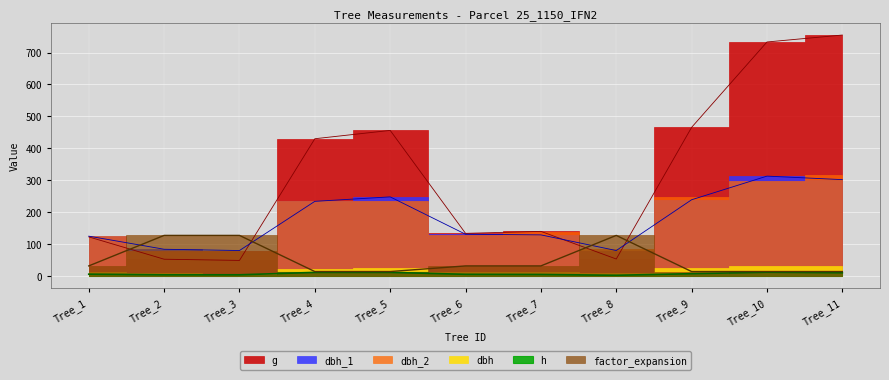

At which label does g reach its minimum?

Tree_3